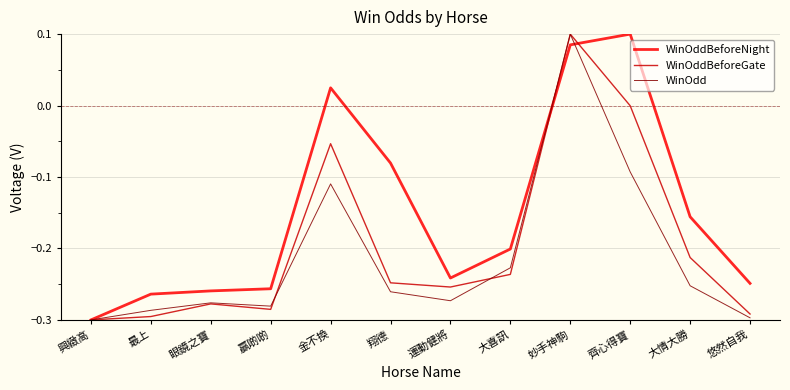

Which category has the lowest value in the WinOddBeforeNight series?

興緻高